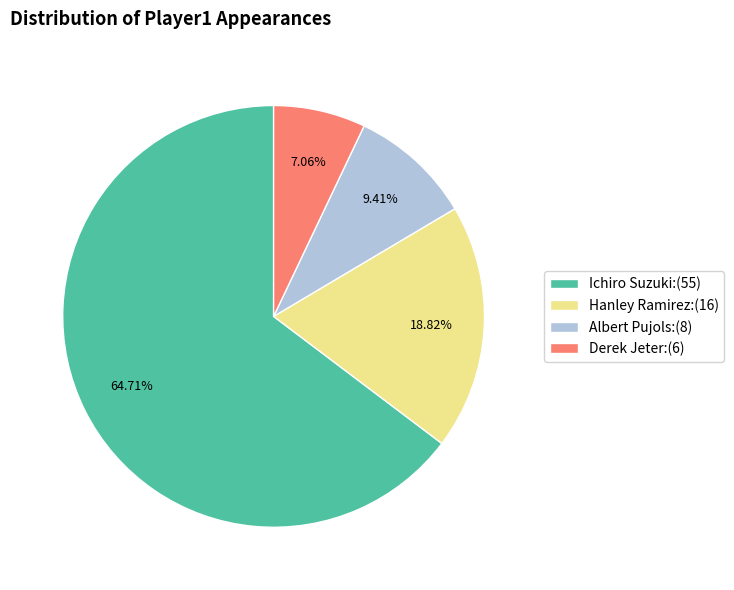

To the nearest percent, what is the difference between the largest and smallest slice percentages?

58%